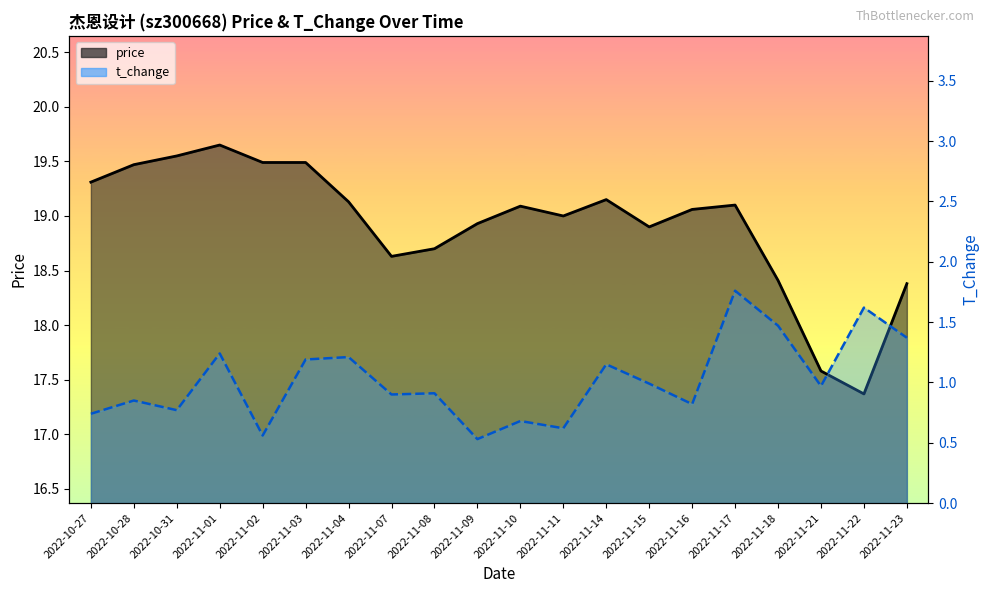

The t_change series shows 1.0 at 2022-11-21. True or false?

True